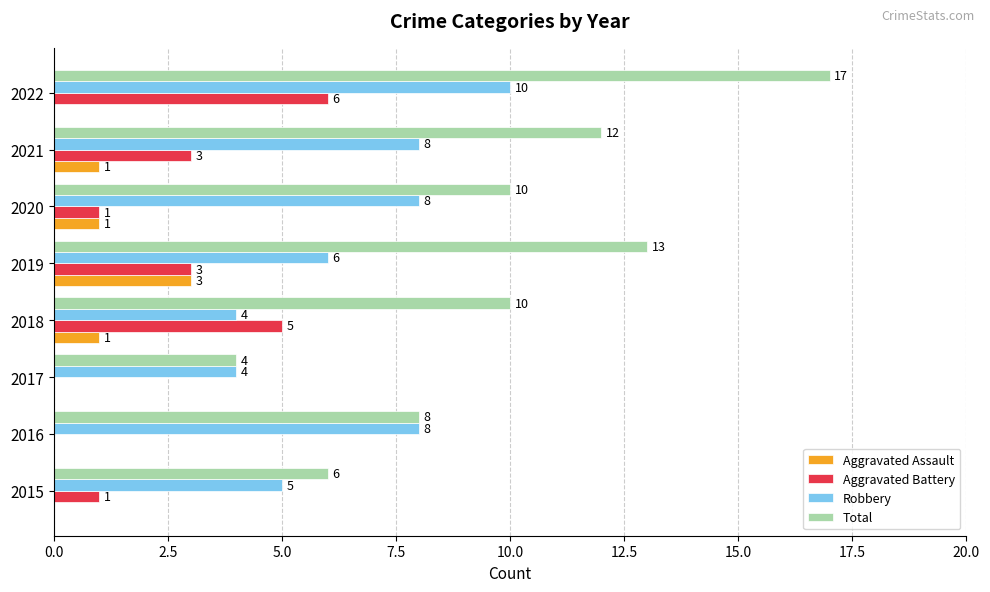

What is the average value of the Total series?

10